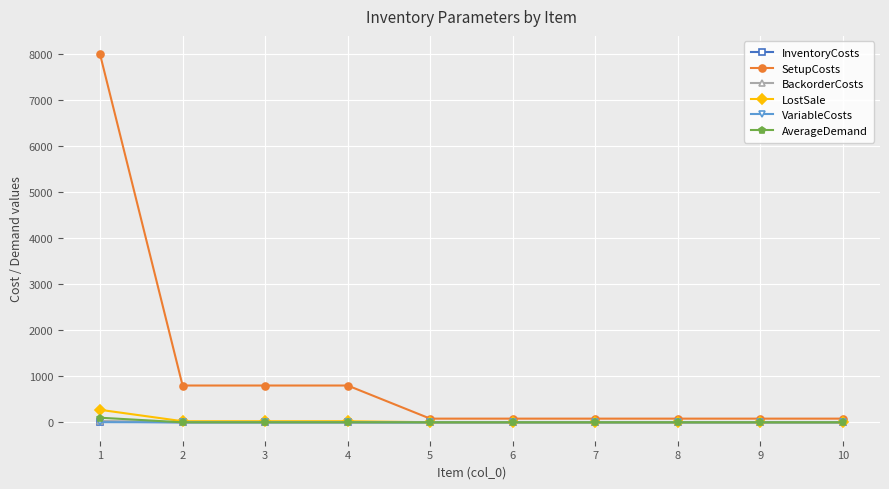

What is the difference between the highest and lowest values at 6?

80.0